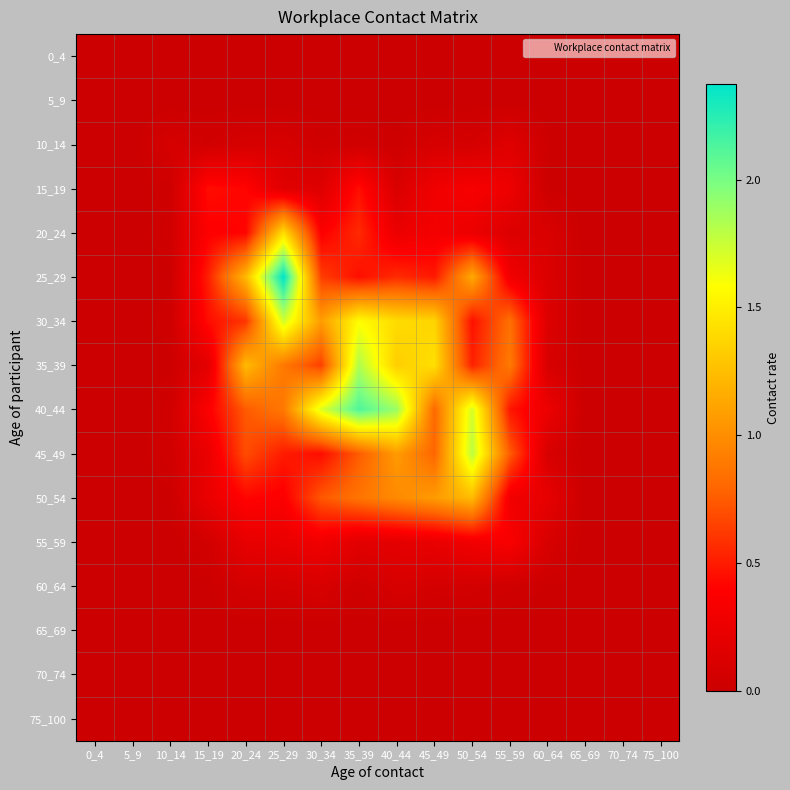

Reading left to right, what are all the values shown in this chart?

0_4: 0_4=0.0	5_9=0.0	10_14=0.0	15_19=0.0	20_24=0.0	25_29=0.0	30_34=0.0	35_39=0.0	40_44=0.0	45_49=0.0	50_54=0.0	55_59=0.0	60_64=0.0	65_69=0.0	70_74=0.0	75_100=0.0
5_9: 0_4=0.0	5_9=0.0	10_14=0.0	15_19=0.0	20_24=0.0	25_29=0.0	30_34=0.0	35_39=0.0	40_44=0.0	45_49=0.0	50_54=0.0	55_59=0.0	60_64=0.0	65_69=0.0	70_74=0.0	75_100=0.0
10_14: 0_4=0.0	5_9=0.0	10_14=0.1	15_19=0.0	20_24=0.1	25_29=0.1	30_34=0.0	35_39=0.0	40_44=0.0	45_49=0.1	50_54=0.1	55_59=0.2	60_64=0.0	65_69=0.0	70_74=0.0	75_100=0.0
15_19: 0_4=0.0	5_9=0.0	10_14=0.0	15_19=0.4	20_24=0.4	25_29=0.2	30_34=0.2	35_39=0.5	40_44=0.1	45_49=0.3	50_54=0.3	55_59=0.3	60_64=0.0	65_69=0.0	70_74=0.0	75_100=0.0
20_24: 0_4=0.0	5_9=0.0	10_14=0.0	15_19=0.4	20_24=0.4	25_29=1.4	30_34=0.4	35_39=0.6	40_44=0.2	45_49=0.3	50_54=0.3	55_59=0.1	60_64=0.1	65_69=0.0	70_74=0.0	75_100=0.0
25_29: 0_4=0.0	5_9=0.0	10_14=0.0	15_19=0.5	20_24=1.2	25_29=2.4	30_34=0.6	35_39=0.5	40_44=0.6	45_49=0.5	50_54=1.1	55_59=0.3	60_64=0.1	65_69=0.0	70_74=0.0	75_100=0.0
30_34: 0_4=0.0	5_9=0.0	10_14=0.0	15_19=0.4	20_24=0.6	25_29=1.7	30_34=1.1	35_39=1.6	40_44=1.4	45_49=1.4	50_54=0.5	55_59=0.8	60_64=0.1	65_69=0.0	70_74=0.0	75_100=0.0
35_39: 0_4=0.0	5_9=0.0	10_14=0.0	15_19=0.2	20_24=1.2	25_29=0.9	30_34=0.6	35_39=1.8	40_44=1.3	45_49=1.4	50_54=0.5	55_59=0.9	60_64=0.1	65_69=0.0	70_74=0.0	75_100=0.0
40_44: 0_4=0.0	5_9=0.0	10_14=0.0	15_19=0.4	20_24=0.7	25_29=0.9	30_34=1.7	35_39=2.1	40_44=1.9	45_49=0.8	50_54=1.7	55_59=0.5	60_64=0.3	65_69=0.0	70_74=0.0	75_100=0.0
45_49: 0_4=0.0	5_9=0.0	10_14=0.0	15_19=0.2	20_24=0.7	25_29=0.5	30_34=0.4	35_39=0.8	40_44=1.1	45_49=0.8	50_54=1.8	55_59=0.8	60_64=0.1	65_69=0.0	70_74=0.0	75_100=0.0
50_54: 0_4=0.0	5_9=0.0	10_14=0.0	15_19=0.2	20_24=0.4	25_29=0.4	30_34=0.7	35_39=0.9	40_44=1.0	45_49=1.1	50_54=1.2	55_59=0.3	60_64=0.2	65_69=0.0	70_74=0.0	75_100=0.0
55_59: 0_4=0.0	5_9=0.0	10_14=0.0	15_19=0.1	20_24=0.2	25_29=0.2	30_34=0.3	35_39=0.2	40_44=0.2	45_49=0.2	50_54=0.3	55_59=0.4	60_64=0.1	65_69=0.0	70_74=0.0	75_100=0.0
60_64: 0_4=0.0	5_9=0.0	10_14=0.0	15_19=0.0	20_24=0.1	25_29=0.1	30_34=0.1	35_39=0.0	40_44=0.1	45_49=0.1	50_54=0.1	55_59=0.0	60_64=0.0	65_69=0.0	70_74=0.0	75_100=0.0
65_69: 0_4=0.0	5_9=0.0	10_14=0.0	15_19=0.0	20_24=0.0	25_29=0.0	30_34=0.0	35_39=0.0	40_44=0.0	45_49=0.0	50_54=0.0	55_59=0.0	60_64=0.0	65_69=0.0	70_74=0.0	75_100=0.0
70_74: 0_4=0.0	5_9=0.0	10_14=0.0	15_19=0.0	20_24=0.0	25_29=0.0	30_34=0.0	35_39=0.0	40_44=0.0	45_49=0.0	50_54=0.0	55_59=0.0	60_64=0.0	65_69=0.0	70_74=0.0	75_100=0.0
75_100: 0_4=0.0	5_9=0.0	10_14=0.0	15_19=0.0	20_24=0.0	25_29=0.0	30_34=0.0	35_39=0.0	40_44=0.0	45_49=0.0	50_54=0.0	55_59=0.0	60_64=0.0	65_69=0.0	70_74=0.0	75_100=0.0